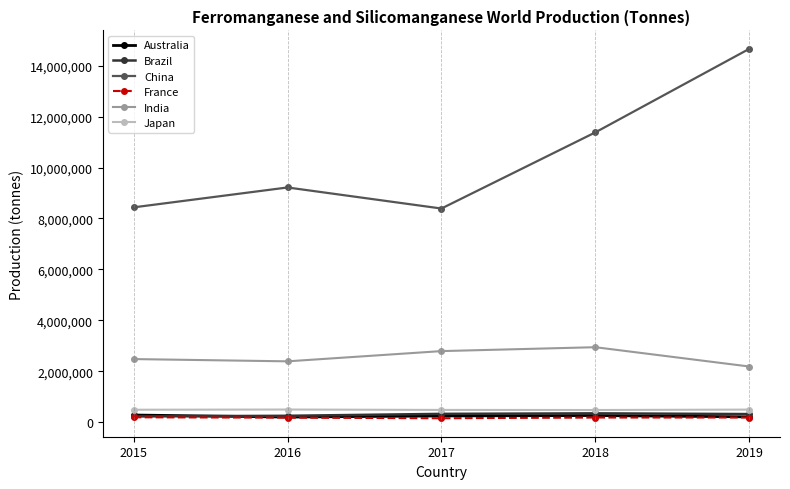

True or false: Australia and China cross at least once.

False